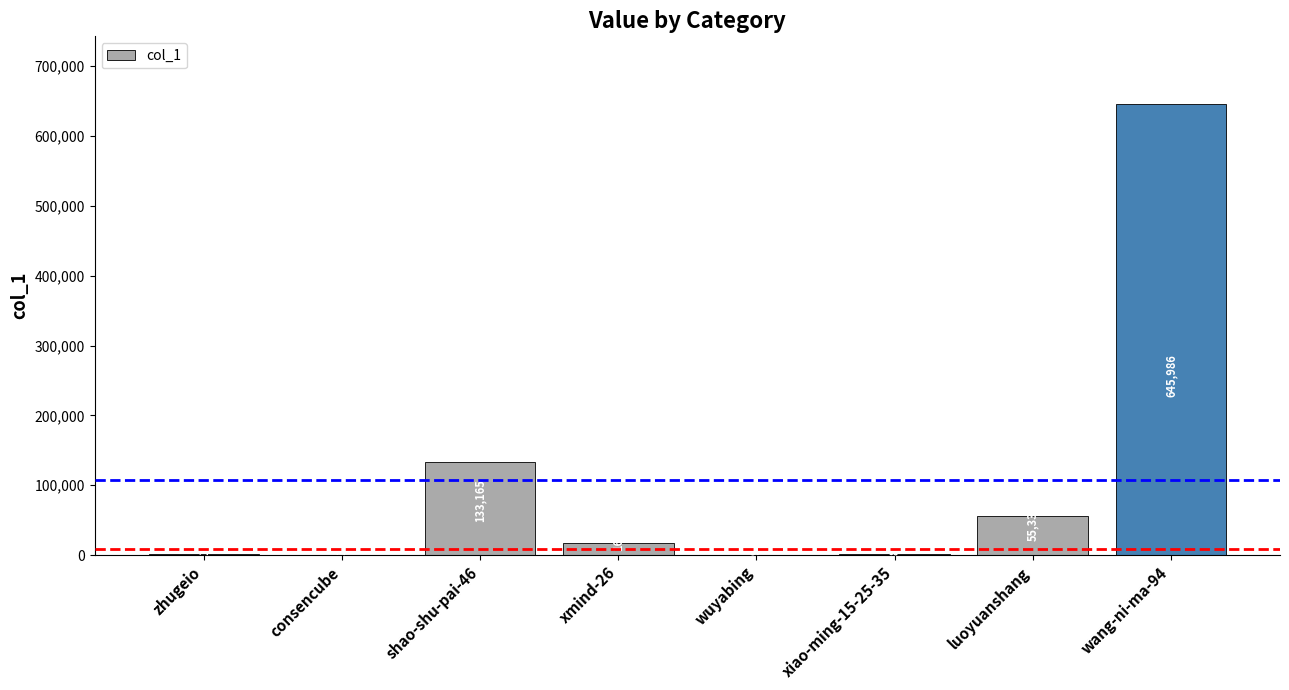

Which label corresponds to the largest value in the chart?

wang-ni-ma-94